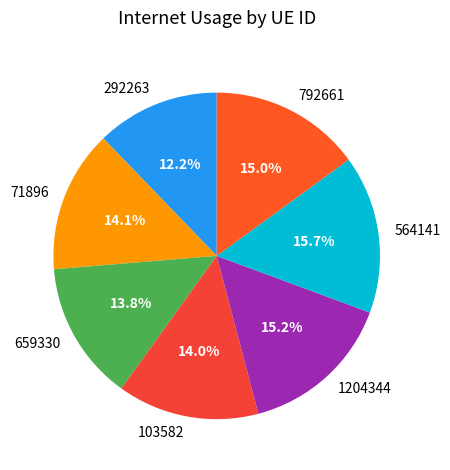

Does 1204344 account for over 50% of the chart?

No